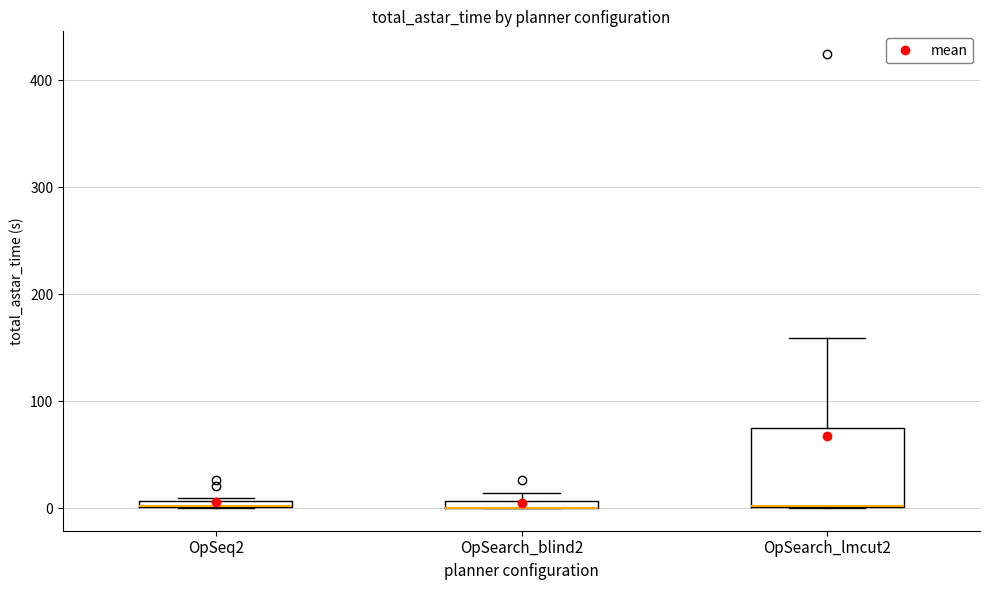

Where is the lower edge of the box for OpSearch_blind2 on the y-axis? The values are not printed on the chart, so give them approximately, as read against the axis.

0